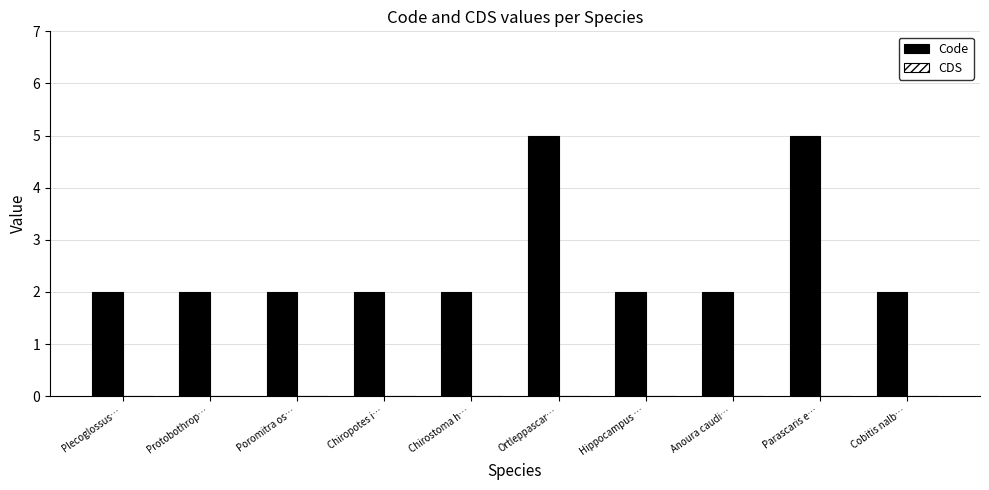

Reading left to right, list all the values displayed in this chart.

2	2	2	2	2	5	2	2	5	2